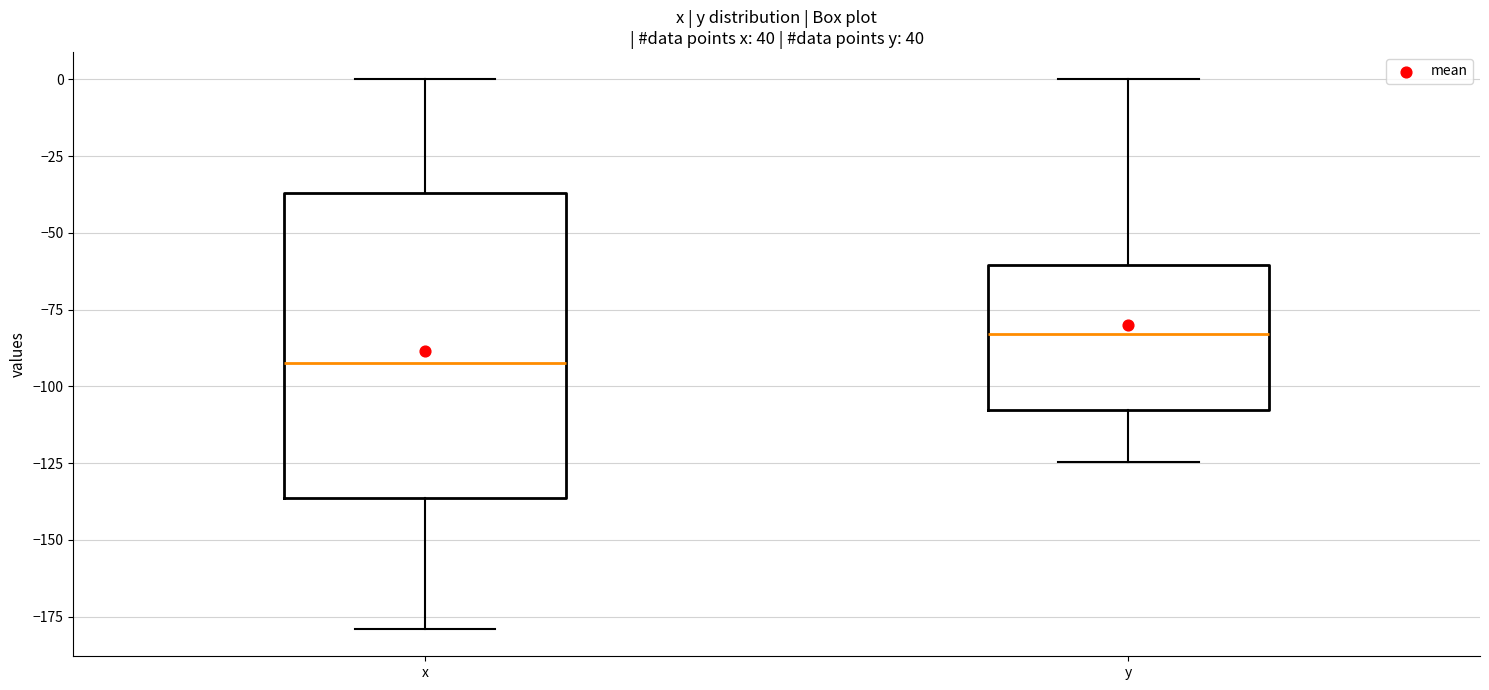

Reading left to right, read every box against the y-axis: the position of its median line, the range the box covers, and the ends of its whiskers. The values are not printed on the chart, so give them approximately, as read against the axis.

x: median -90, box -135 to -35, whiskers -180 to 0
y: median -85, box -110 to -60, whiskers -125 to 0